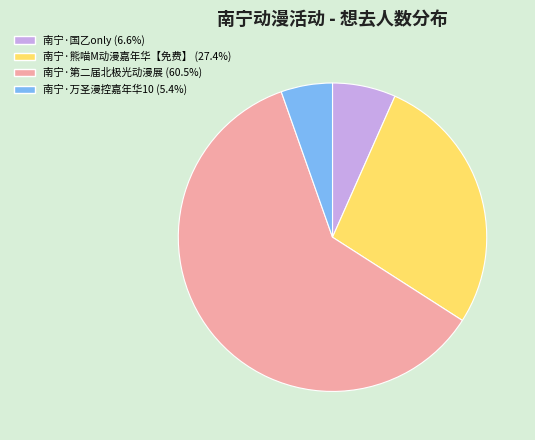

Which has a higher value, 南宁·万圣漫控嘉年华10 or 南宁·第二届北极光动漫展?

南宁·第二届北极光动漫展